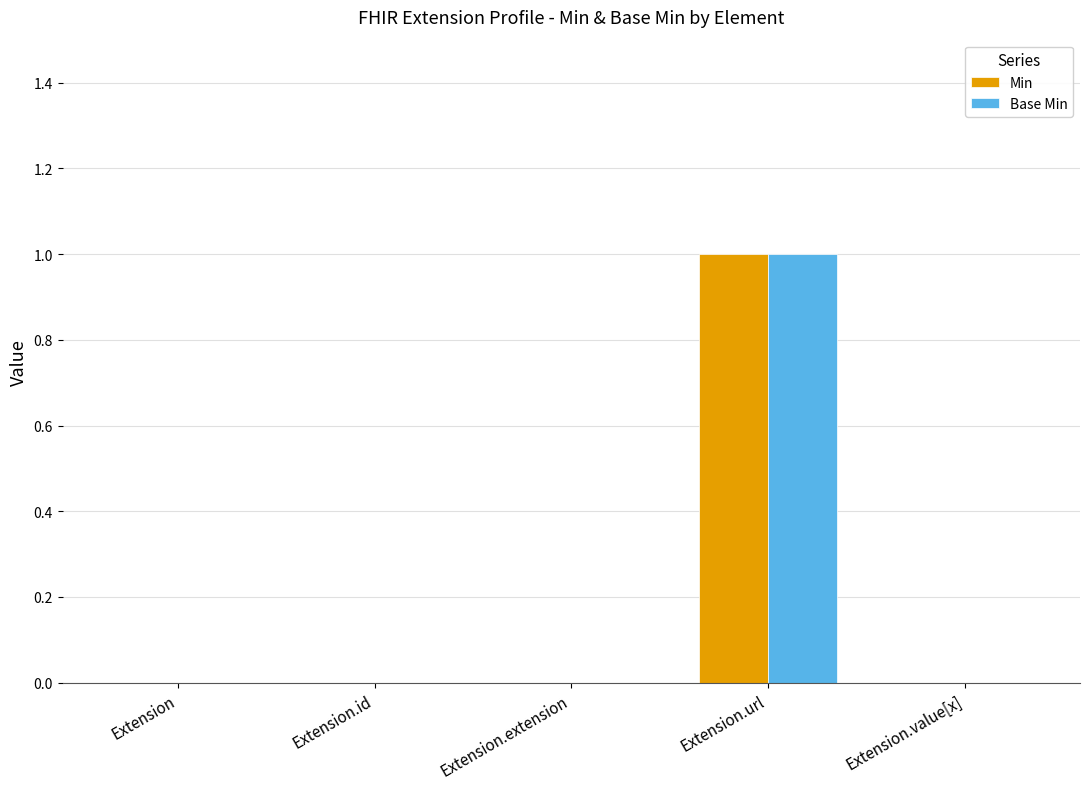

The Min series shows 0 at Extension.url. True or false?

False